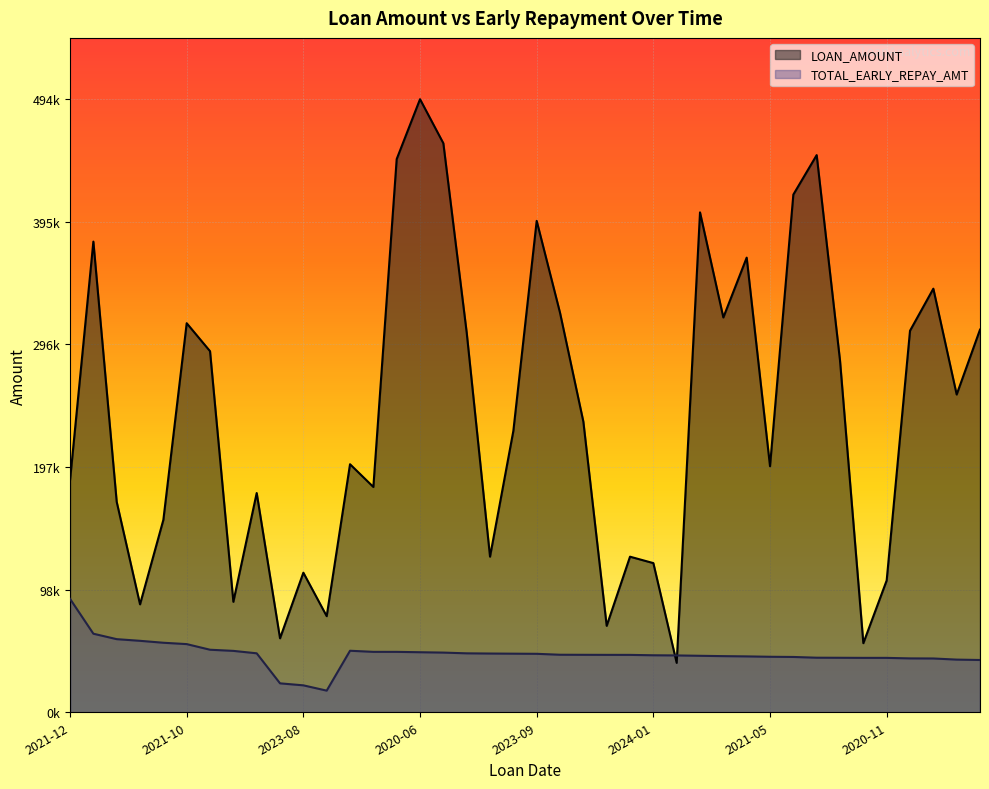

What is the maximum value shown in the chart?

494307